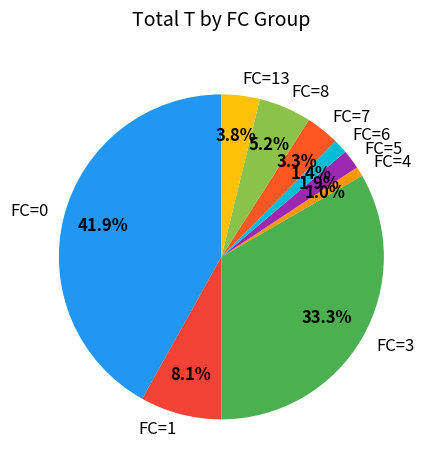

Between FC=7 and FC=0, which is larger?

FC=0